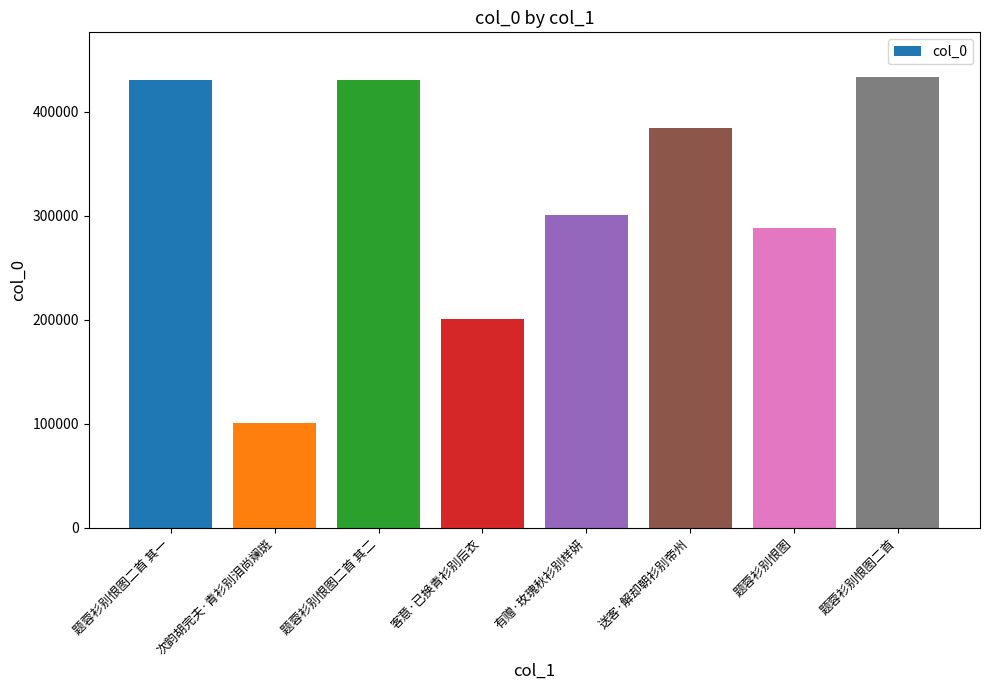

How many distinct data groups are displayed?

1